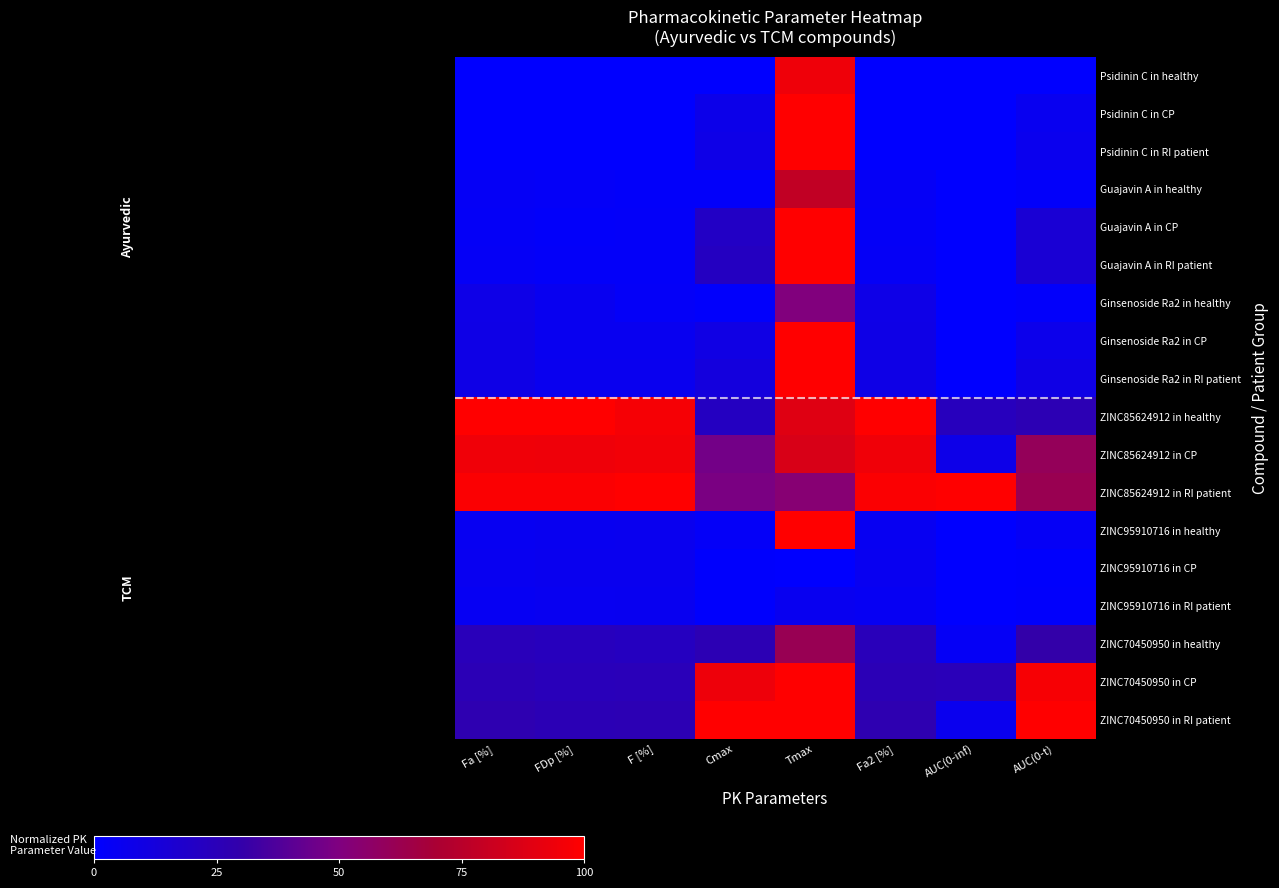

Which has a higher value, F [%] or FDp [%]?

FDp [%]